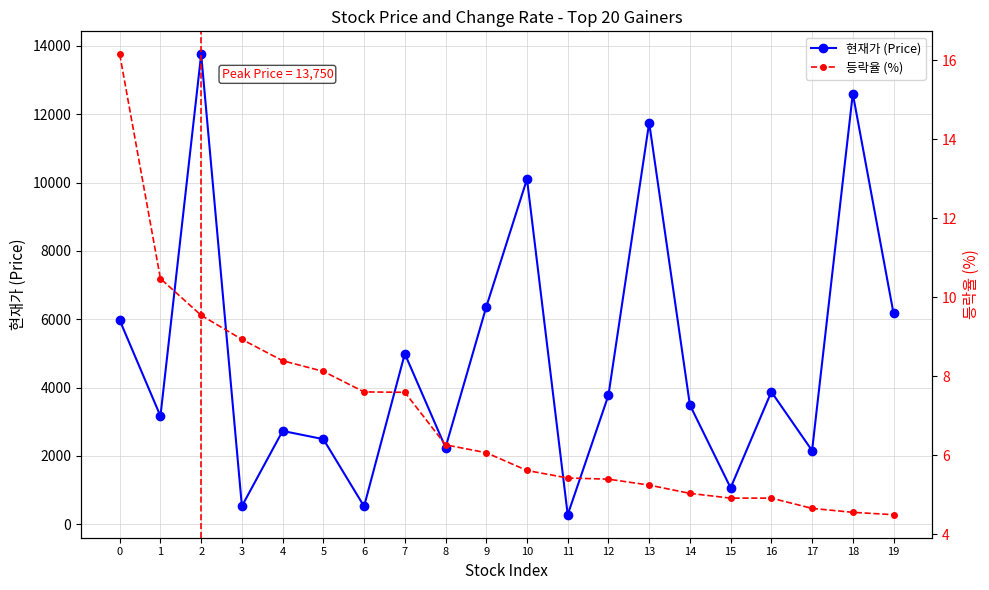

What is the maximum value shown in the chart?

13750.0